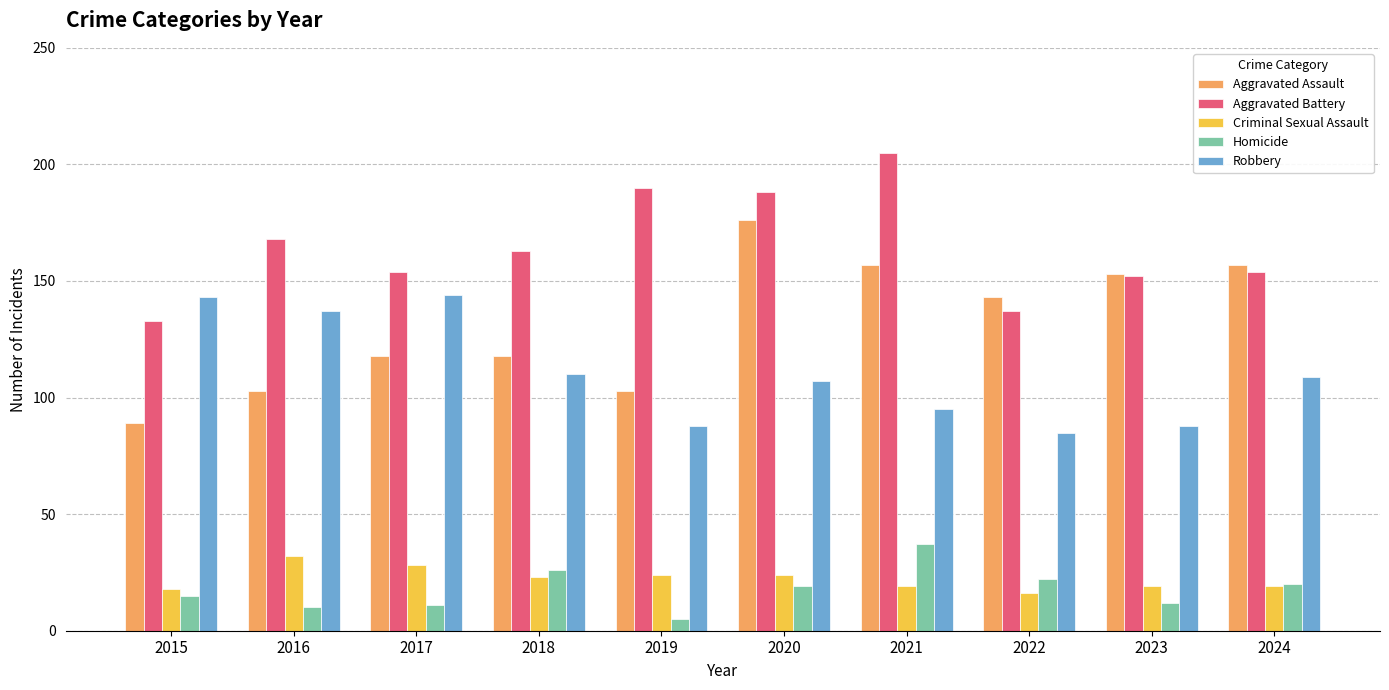

What is the maximum value shown in the chart?

205